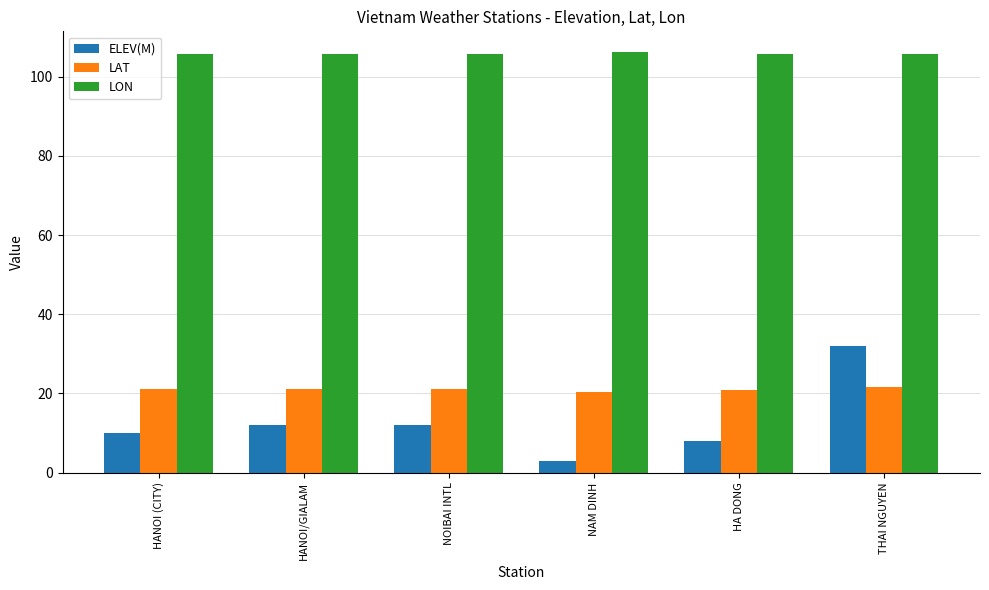

How many series are shown in this chart?

3